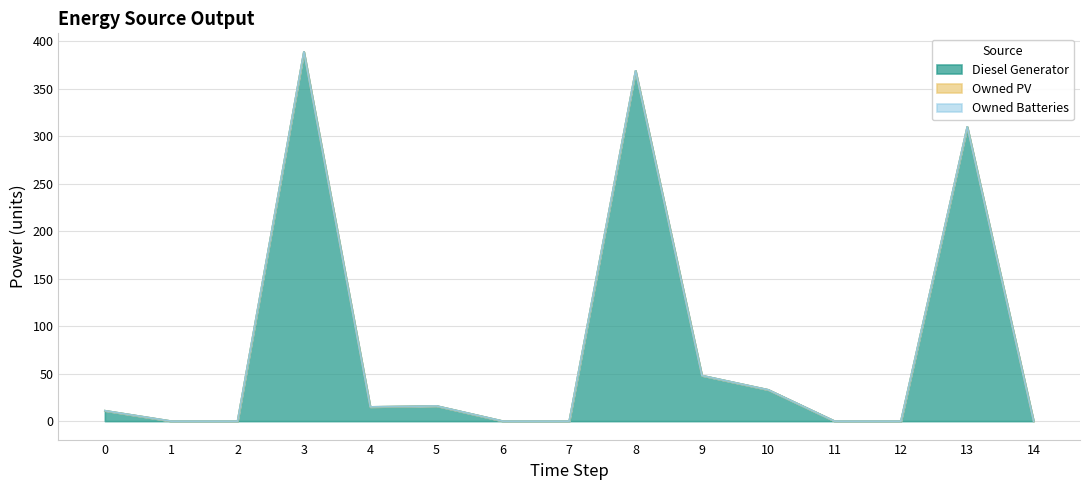

At which category is the sum across all series the highest?

3